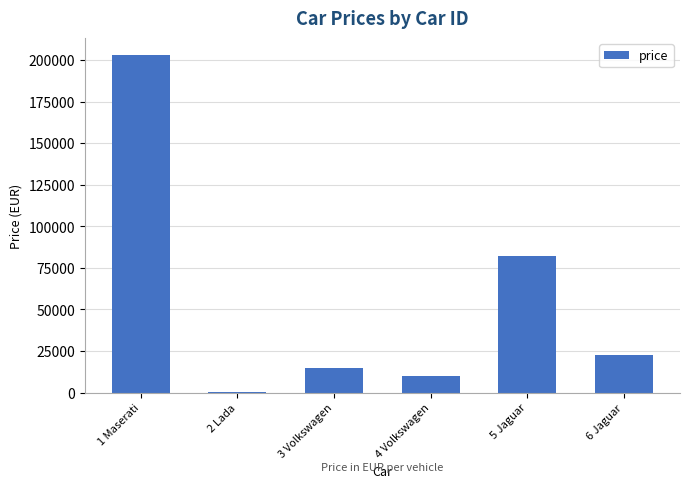

Which category has the highest value across all series?

1 Maserati